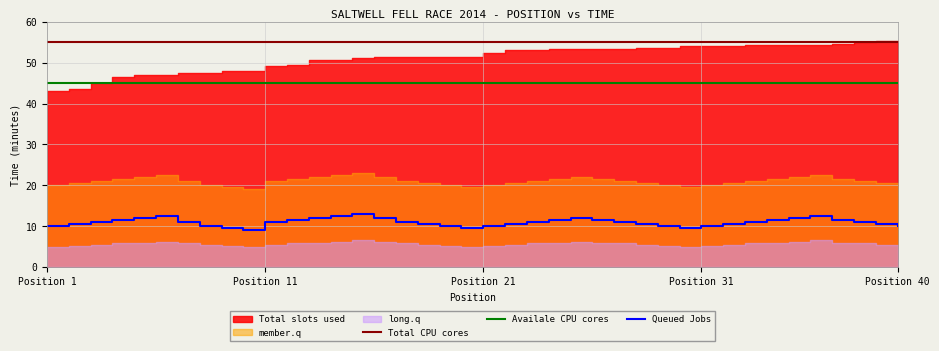

Which category has the lowest value in the Queued Jobs series?

9